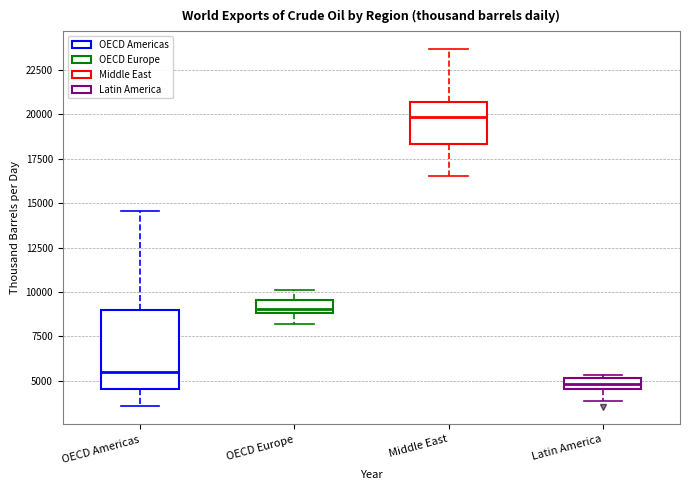

Comparing the boxes themselves (not the whiskers), which one is the tallest?

OECD Americas